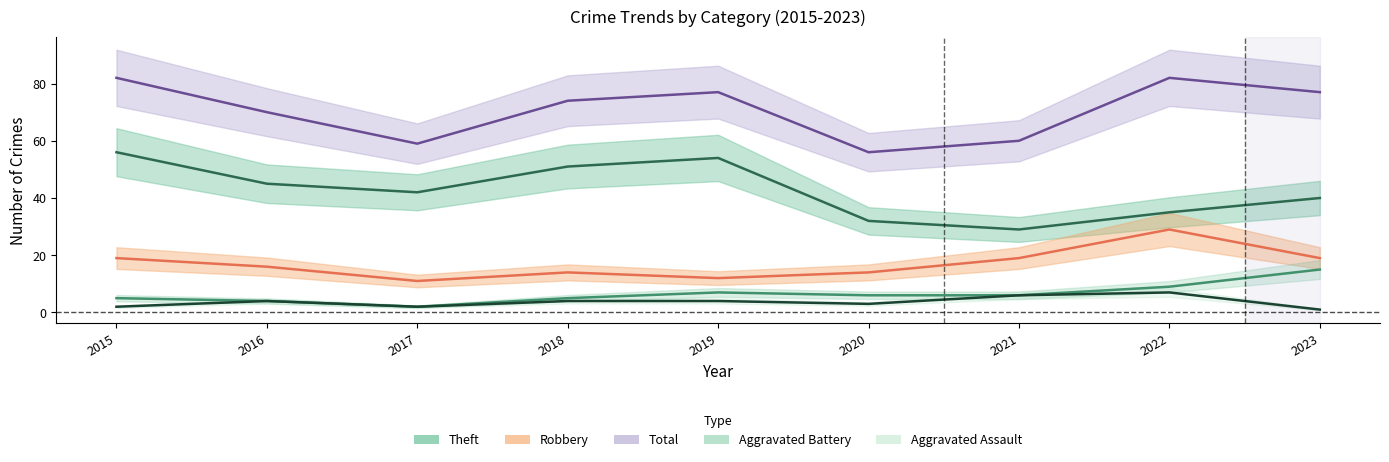

Read the Aggravated Battery value at 2016, to the nearest 5.

5